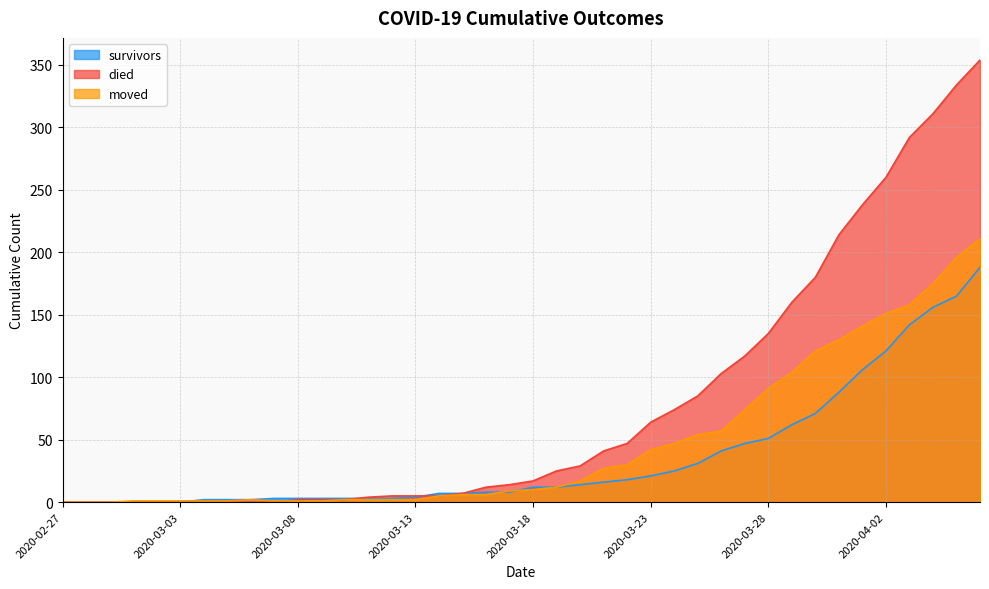

Does the chart display data point markers on the line(s)?

No